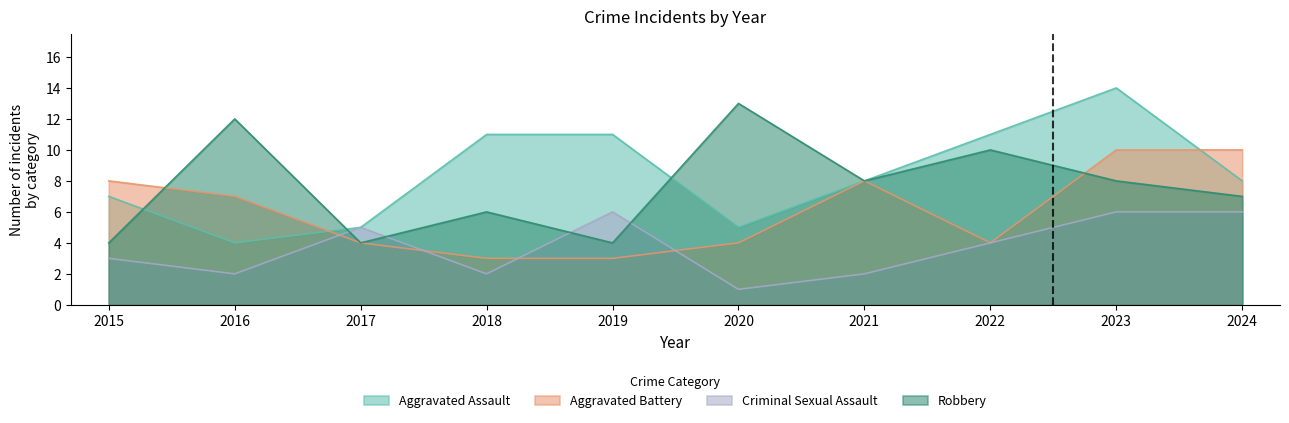

Does the chart have visible grid lines?

No